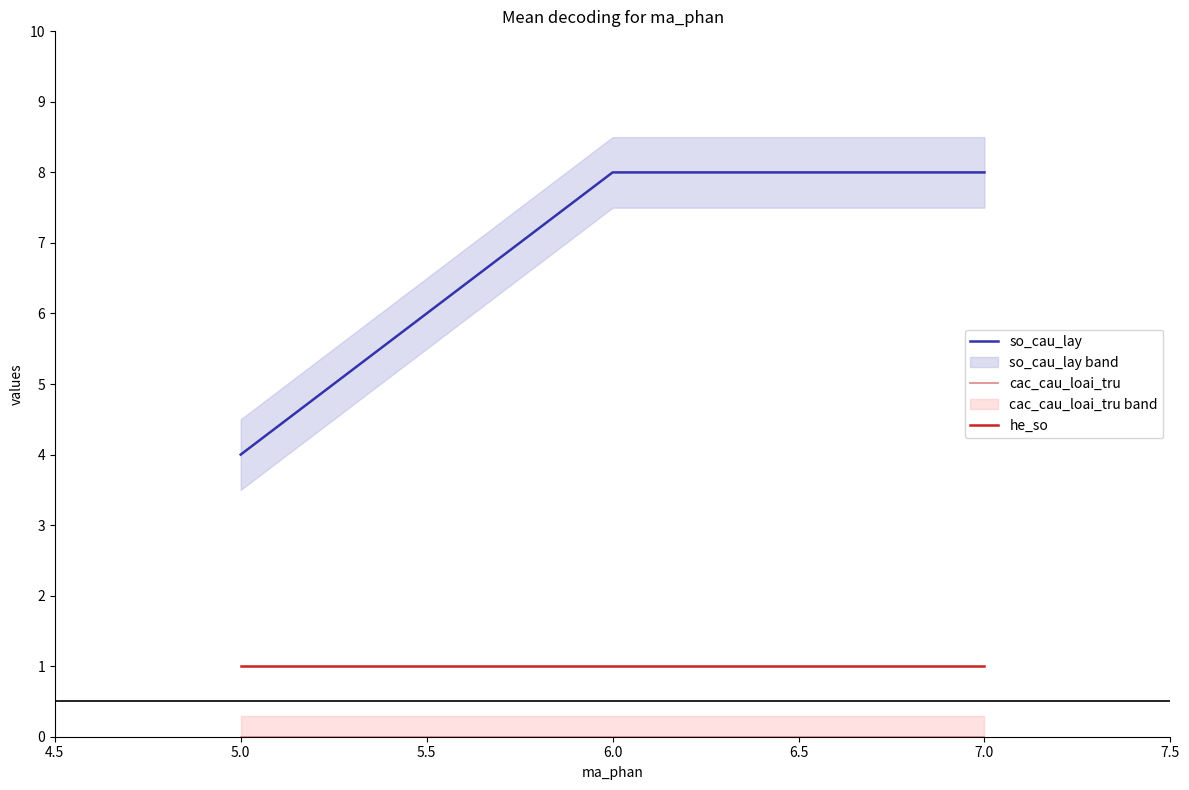

The he_so series shows 1 at 7.0. True or false?

True